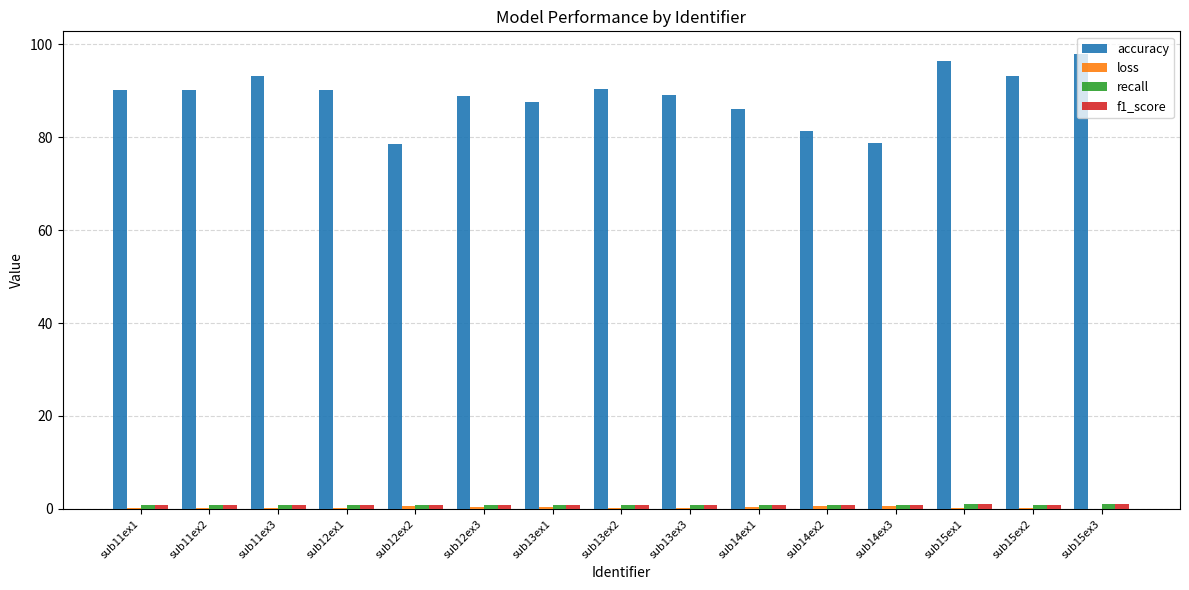

Which series changed the most between sub11ex1 and sub12ex2?

accuracy